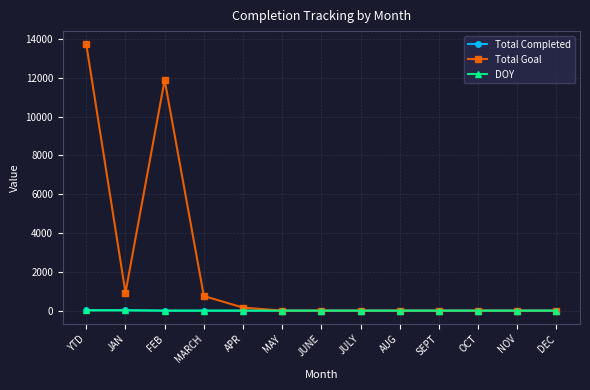

Which series has the largest range (max minus min)?

Total Goal